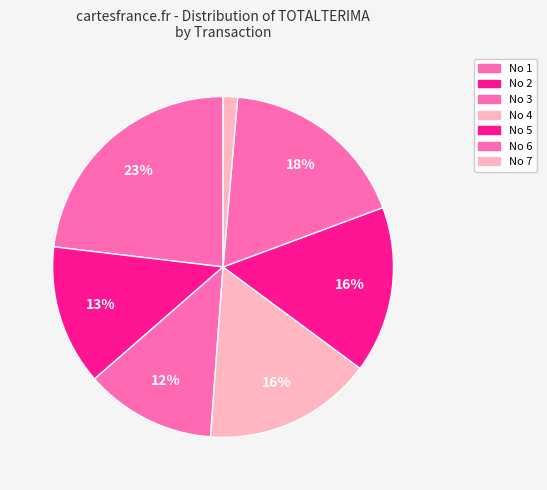

Rank the categories by value from highest to lowest.

1, 6, 4, 5, 2, 3, 7